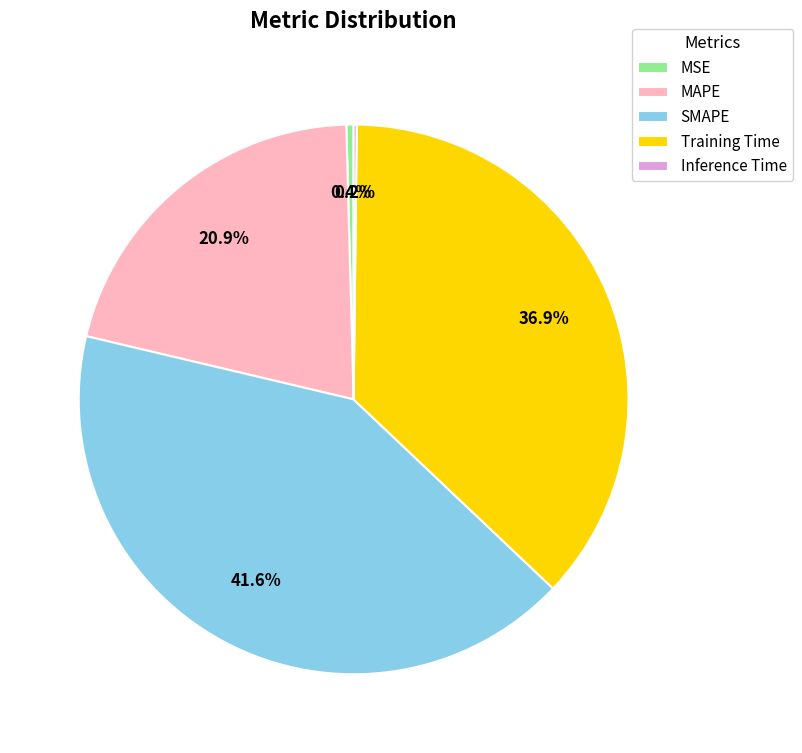

Approximately how many times larger is the value at MAPE compared to SMAPE?

0.5